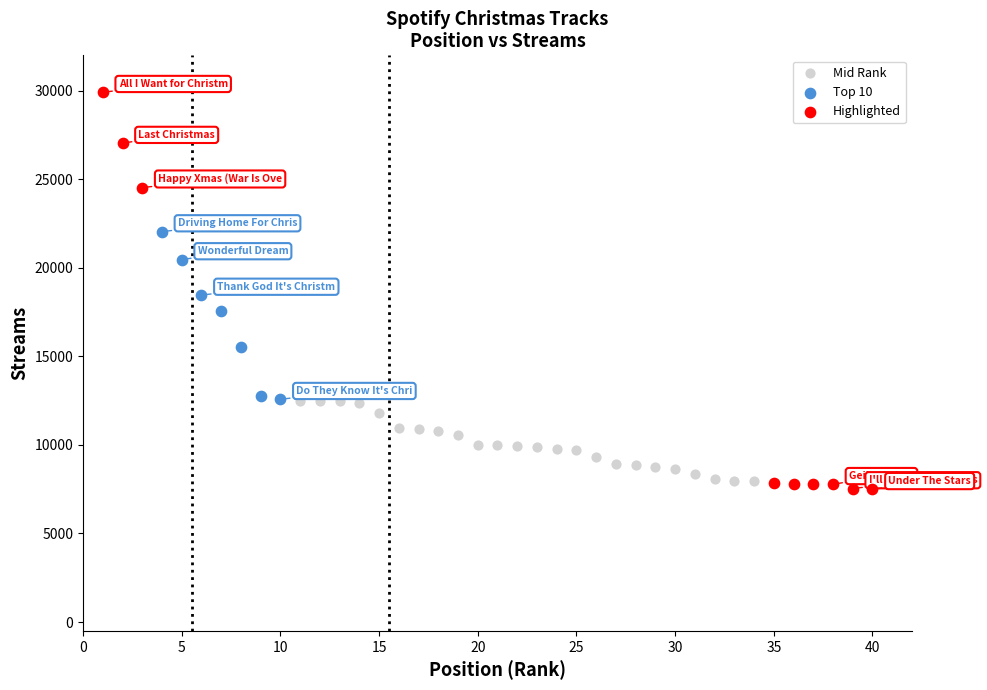

What are all the series names shown in the legend?

Mid Rank, Top 10, Highlighted